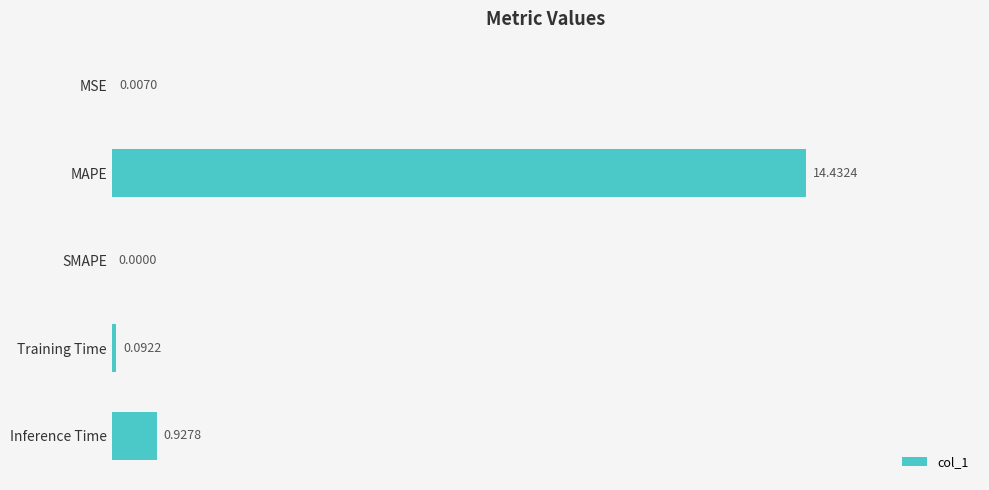

Which category has the highest value across all series?

MAPE